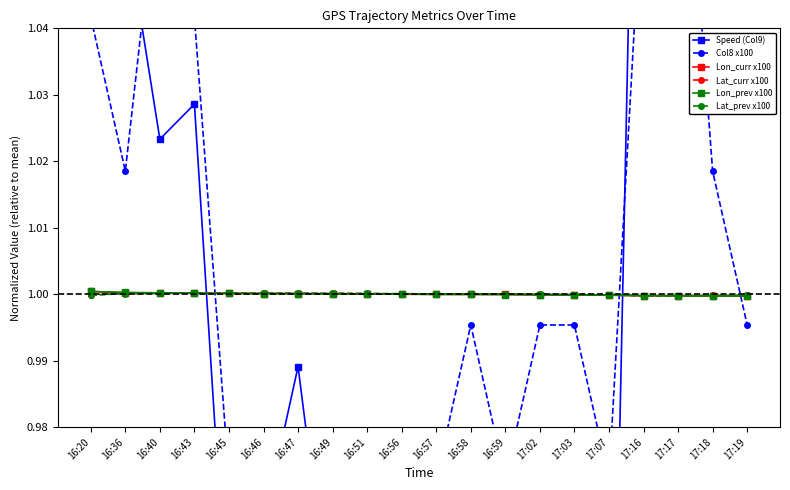

How many interior local peaks does the Lat_curr x100 series have?

1